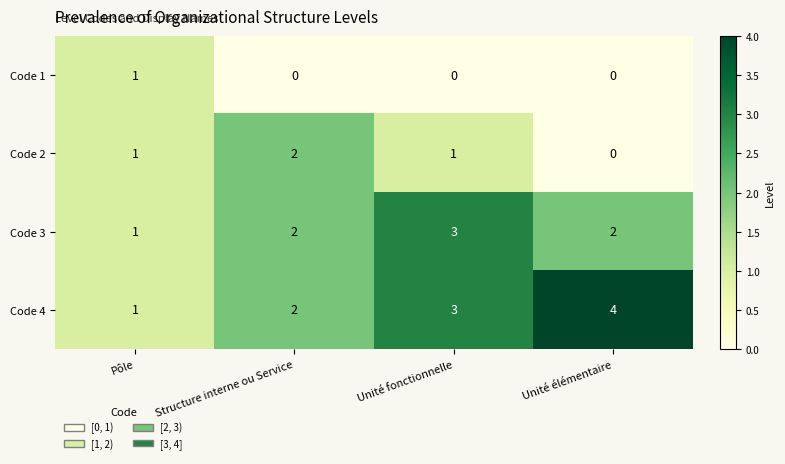

Which label corresponds to the largest value in the chart?

Unité élémentaire